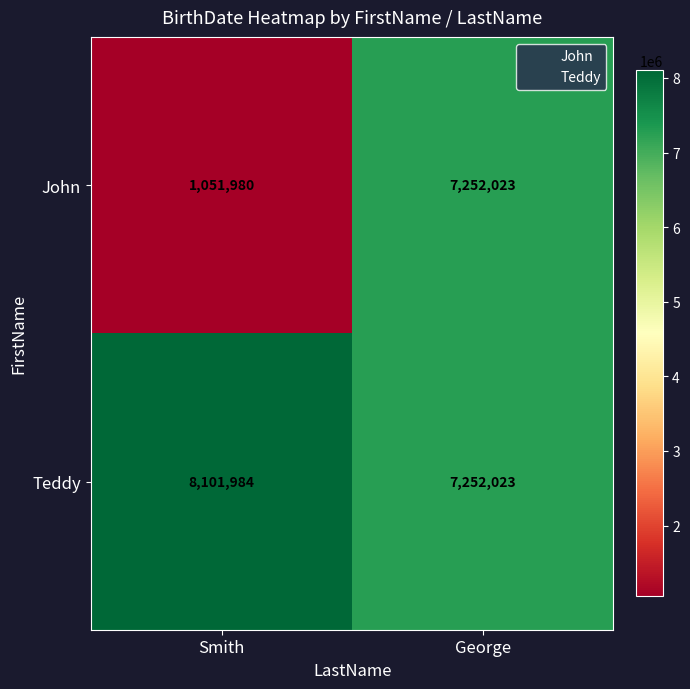

Reading right to left, transcribe all the data shown in this chart.

John: George=7252023	Smith=1051980
Teddy: George=7252023	Smith=8101984